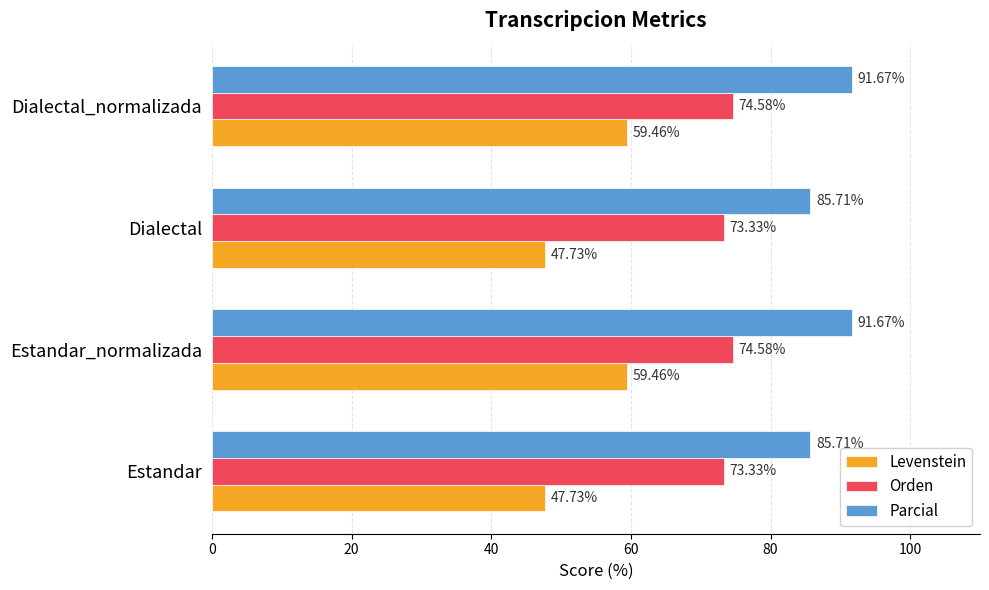

Which series has the largest range (max minus min)?

Levenstein